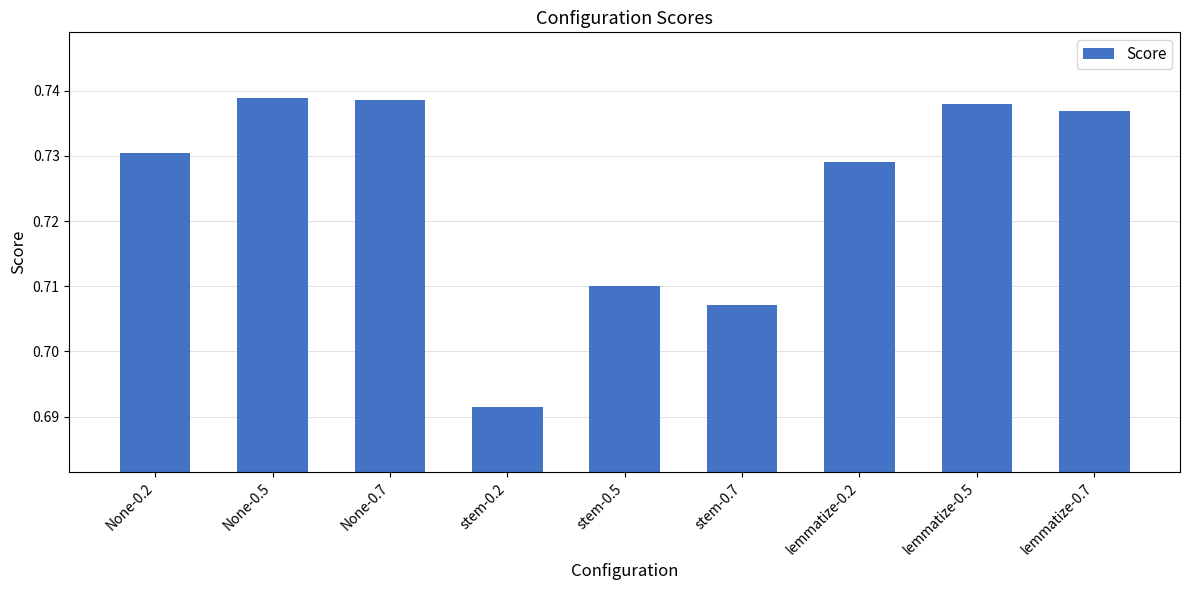

Which has a higher value, None-0.7 or stem-0.7?

None-0.7